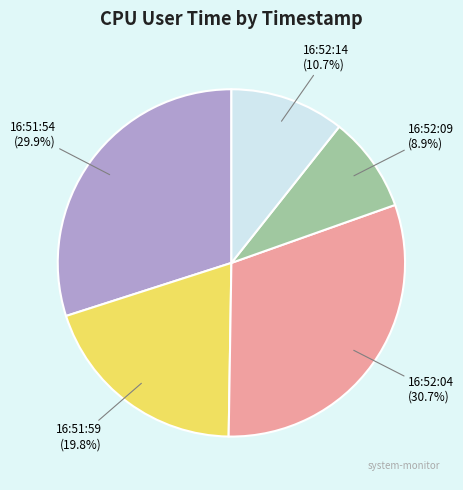

To the nearest percent, what is the difference between the 16:51:59 and 16:52:09 slice percentages?

11%